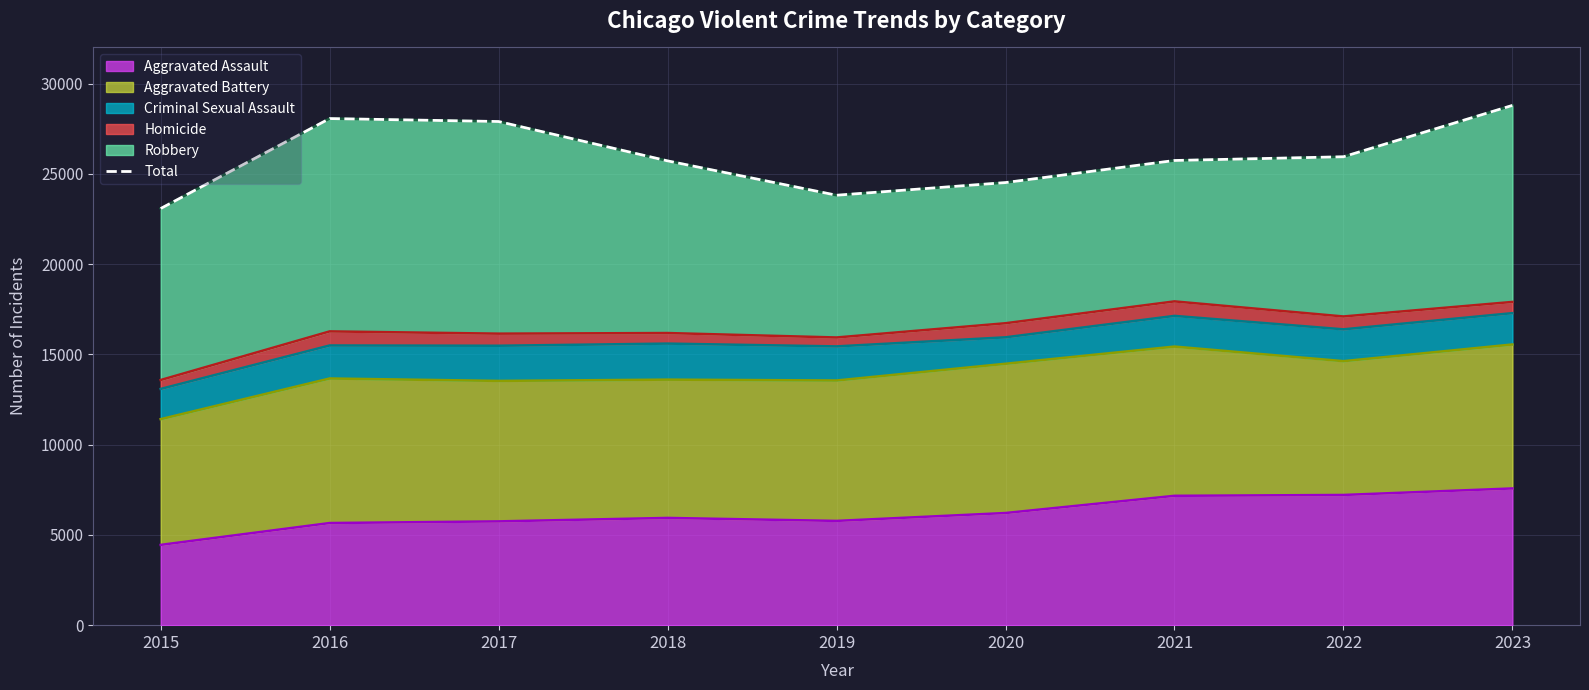

True or false: Aggravated Assault has a value of 7165 at 2021.

True